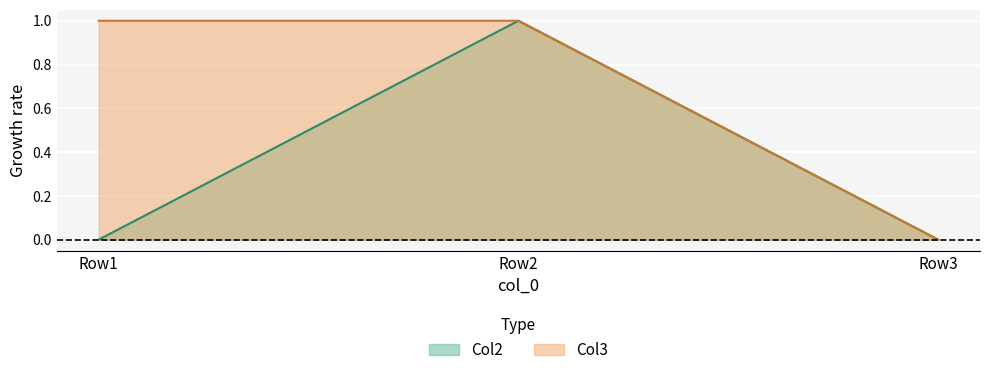

Which series has the largest total across all categories?

Col3